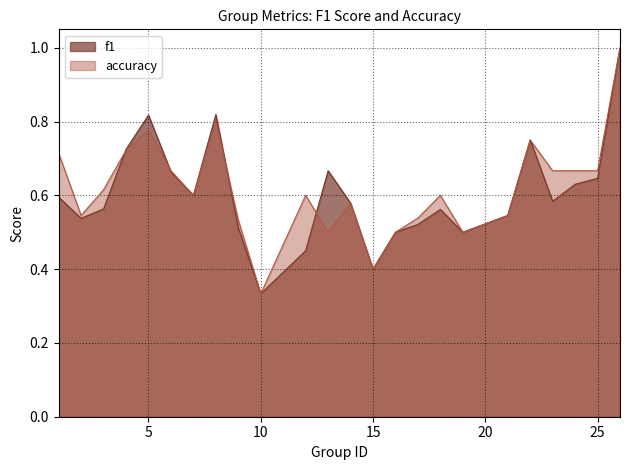

What is the maximum value for f1?

1.0